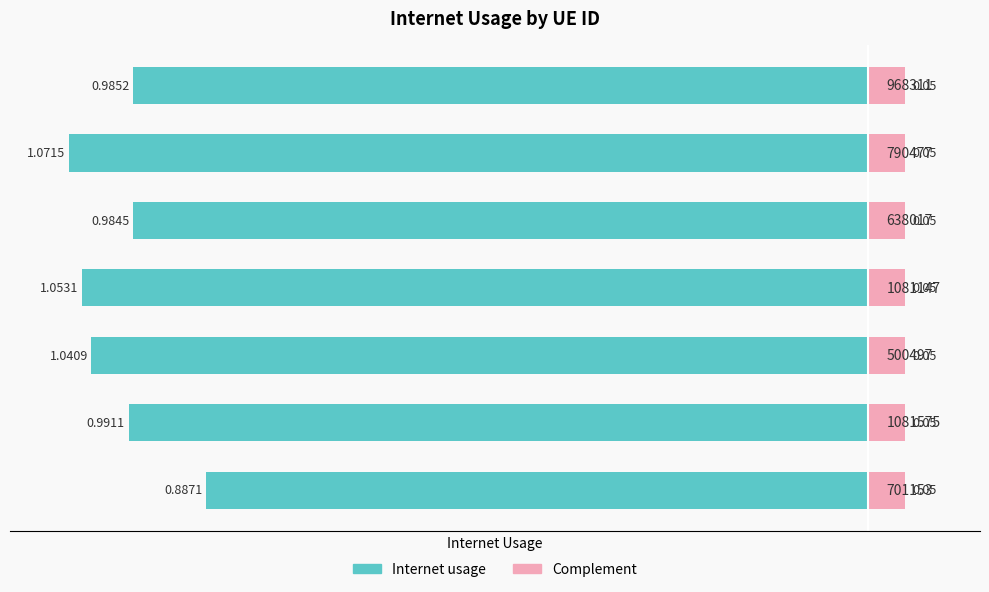

Reading left to right, what are all the values shown in this chart?

0=-0.9	1=-1.0	2=-1.0	3=-1.1	4=-1.0	5=-1.1	6=-1.0